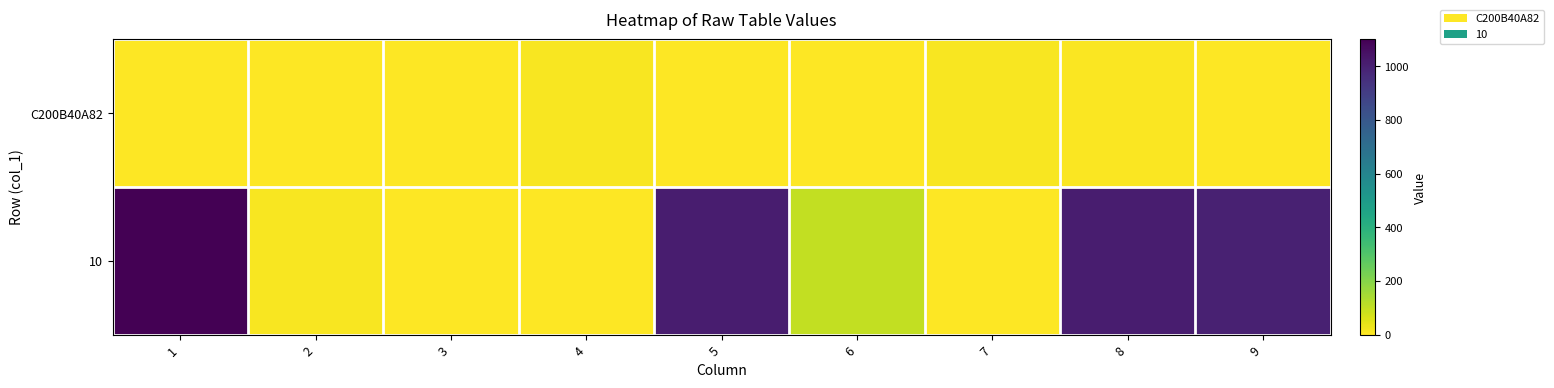

What is the spread (max minus min) of values at 6?

100